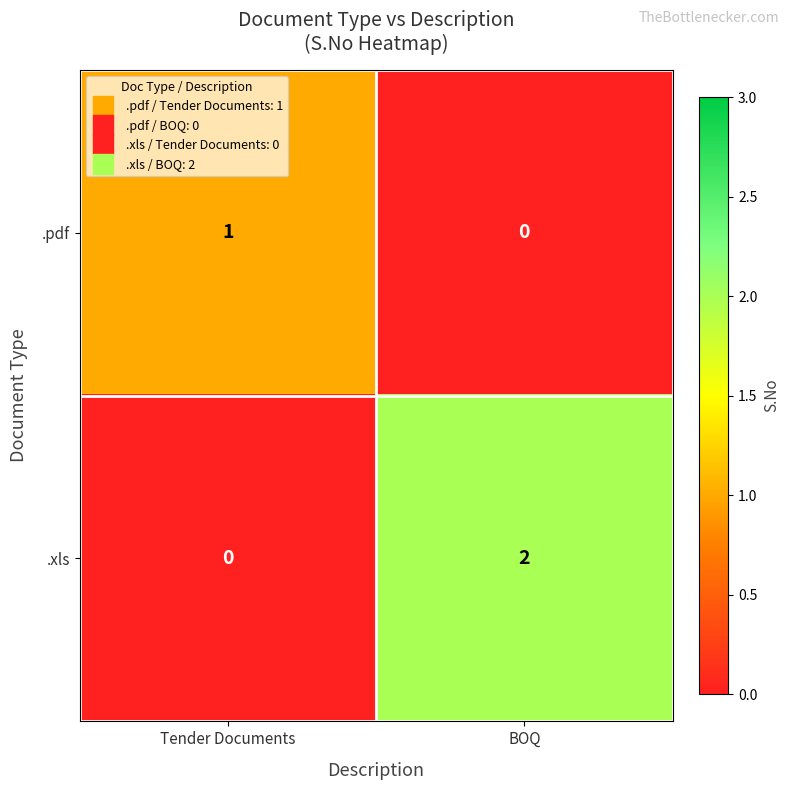

Which series has the largest total across all categories?

.xls